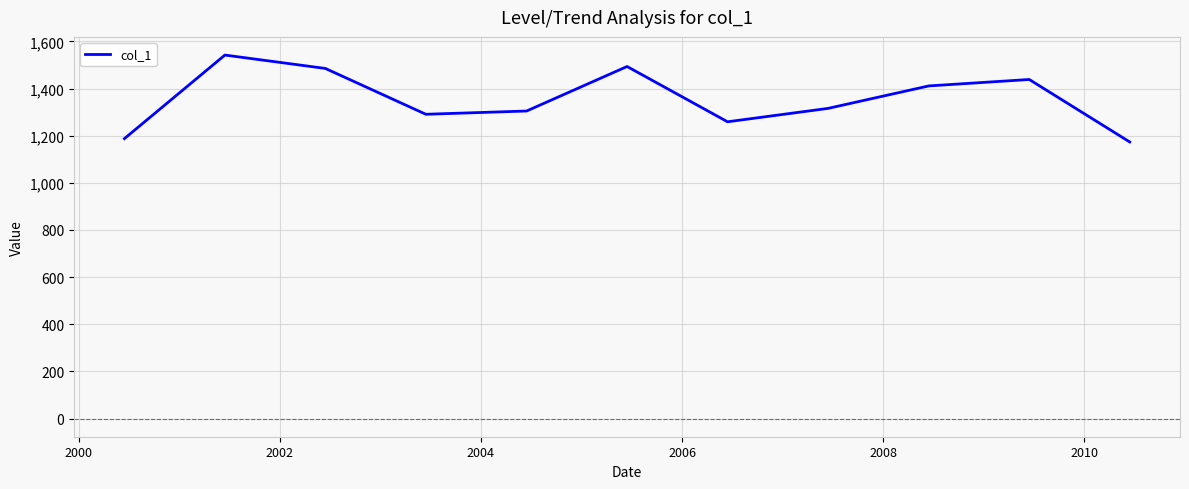

What is the smallest value displayed?

1173.4